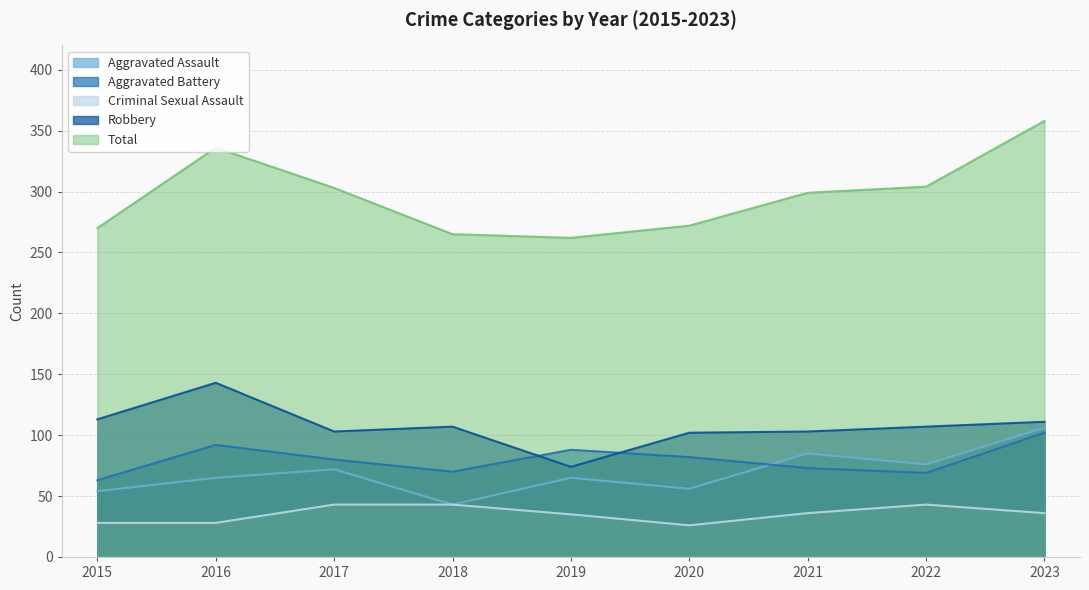

Which series ends up on top after the final intersection of Aggravated Battery and Robbery?

Robbery